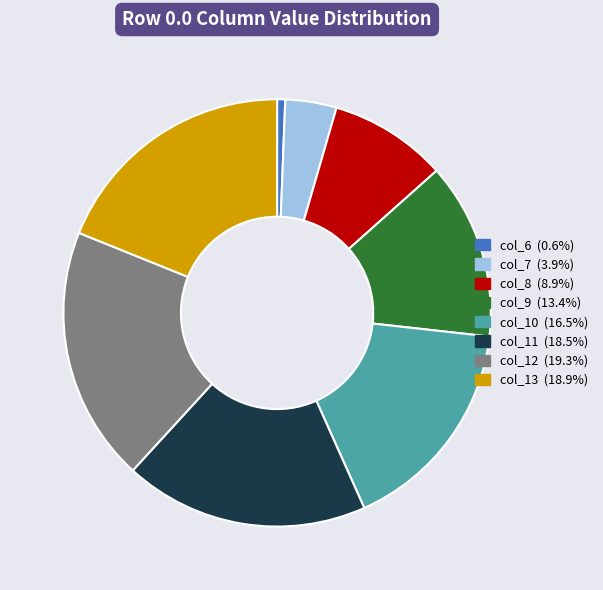

Count the number of slices in the pie.

8